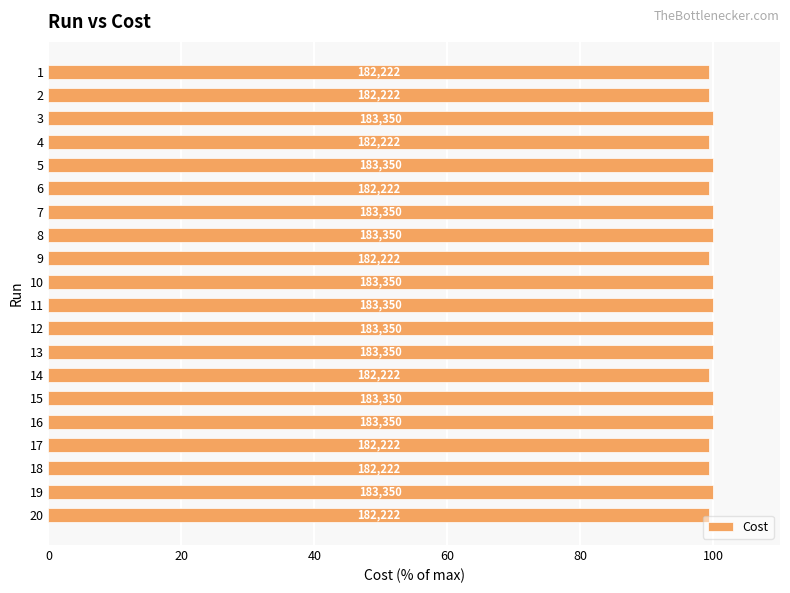

Are the bars horizontal?

Yes